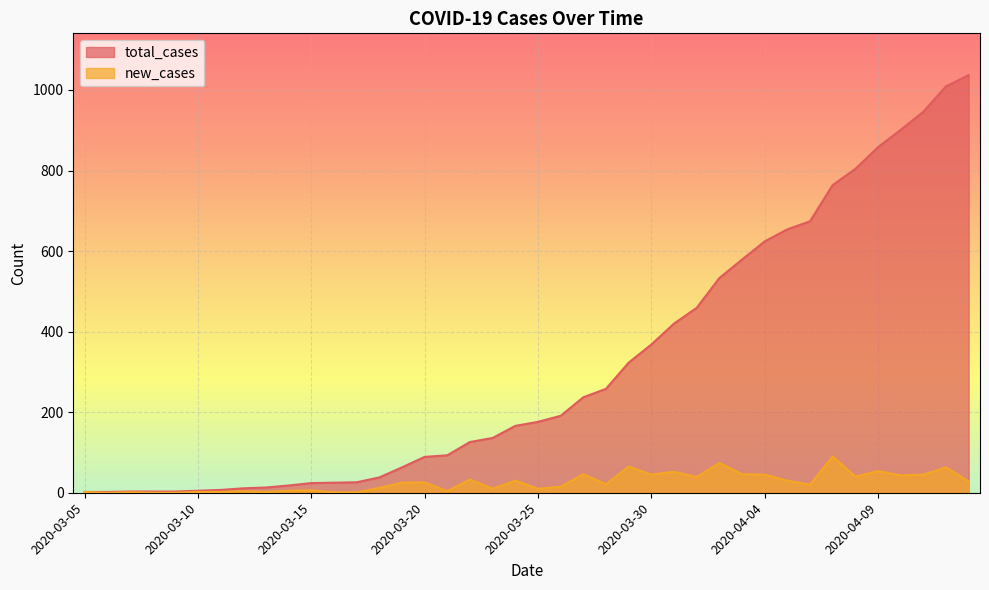

Which has a higher value, 2020-04-11 or 2020-04-02?

2020-04-11